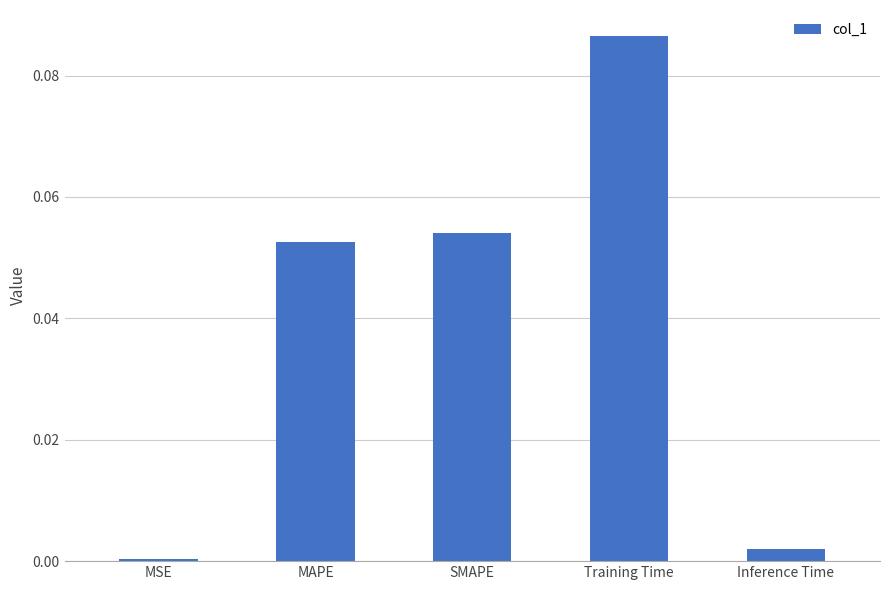

What is the label of the 2nd bar from the left?

MAPE